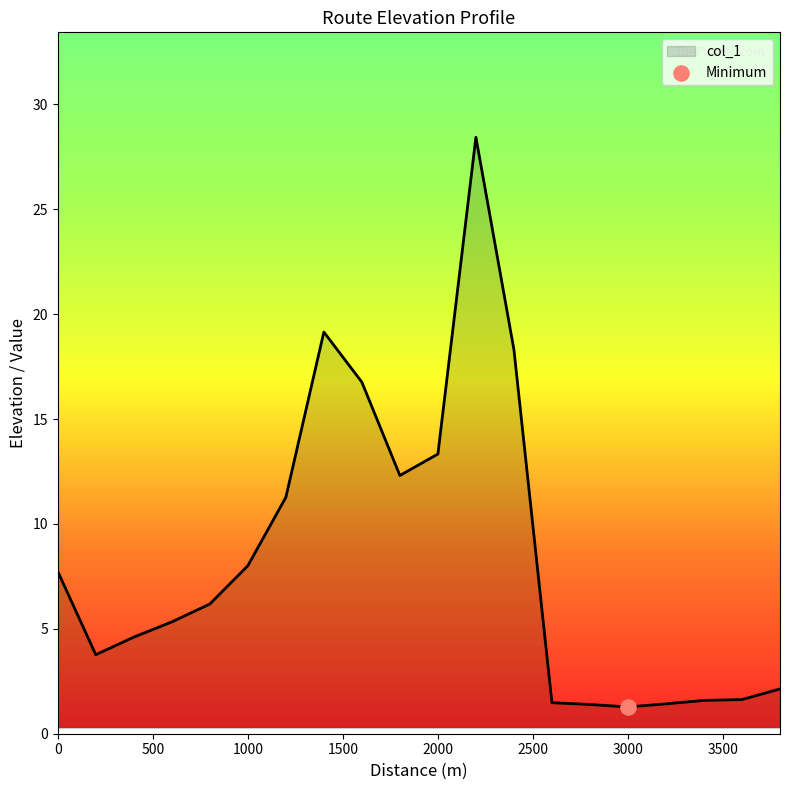

What is the difference between the maximum and minimum values?

27.2